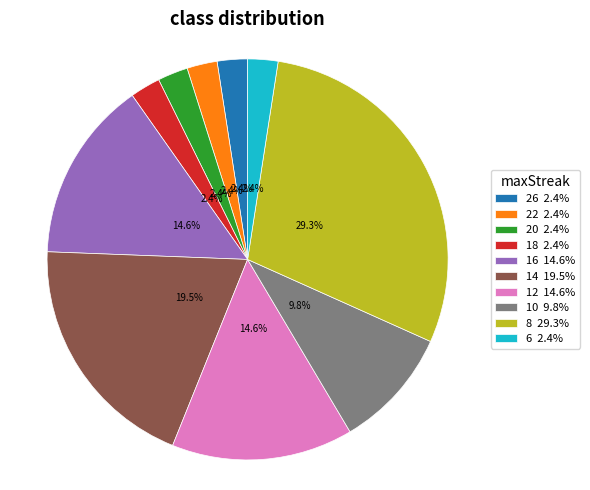

Count the number of slices in the pie.

10